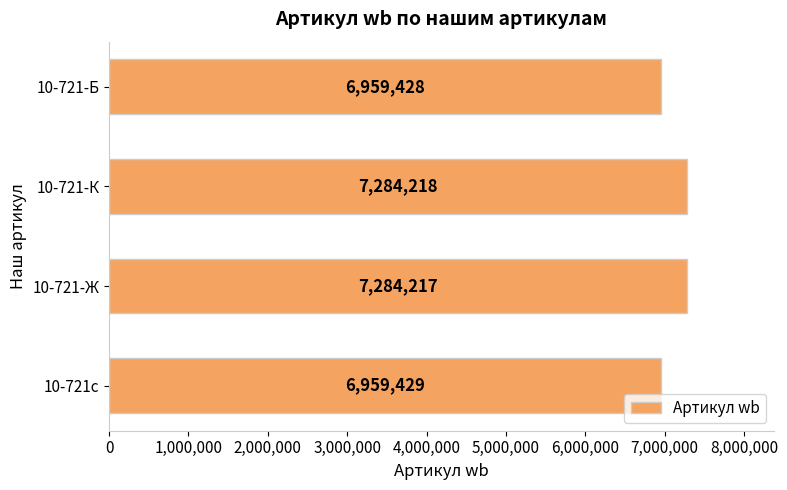

What position from the bottom is 10-721-Ж?

2